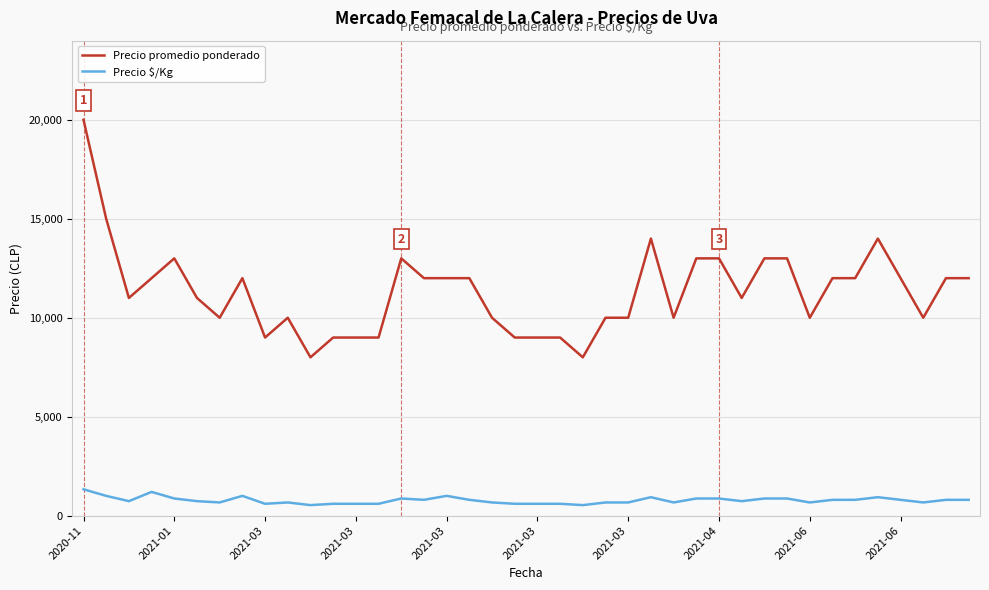

Rank the series by their maximum value, from lowest to highest.

Precio $/Kg, Precio promedio ponderado